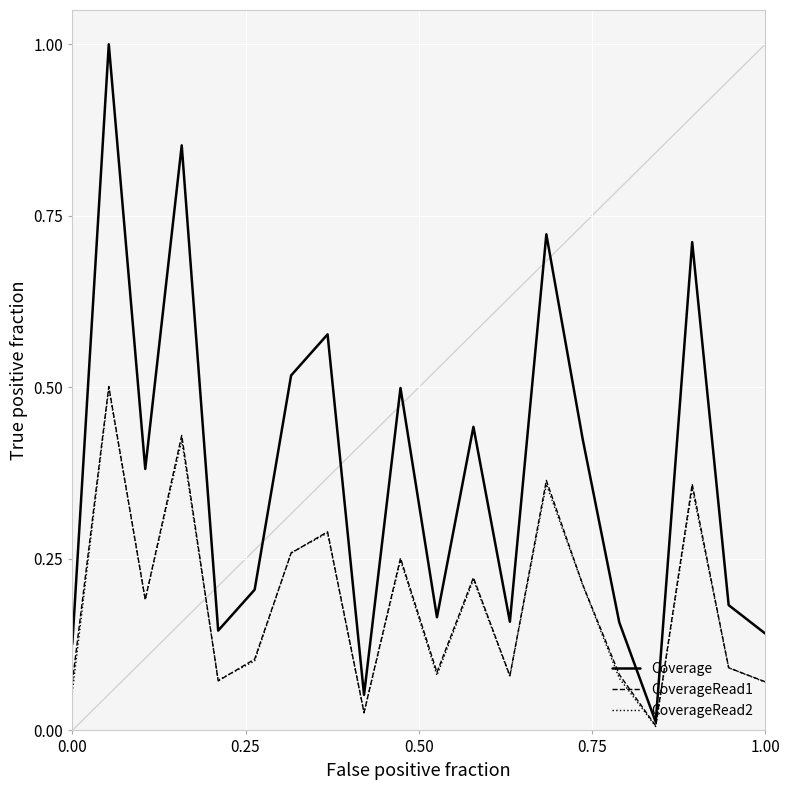

Which series has the widest spread of values?

Coverage